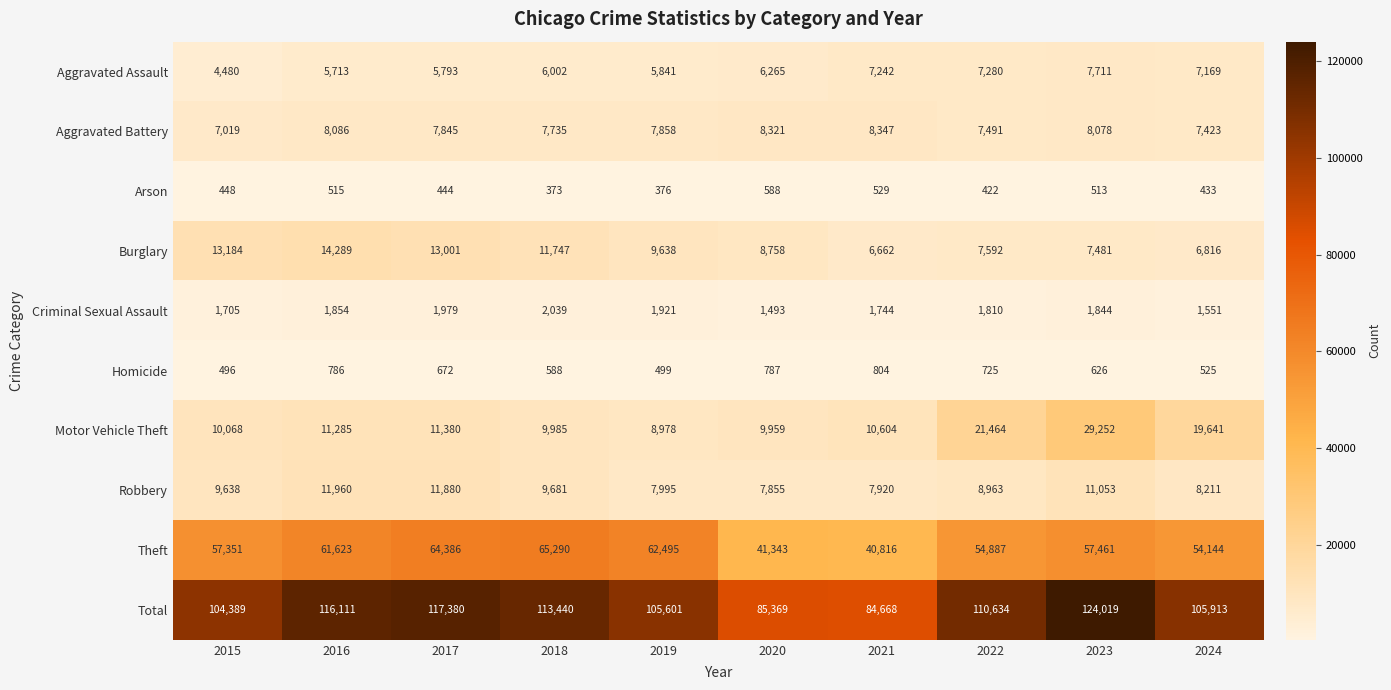

What is the minimum value for Arson?

373